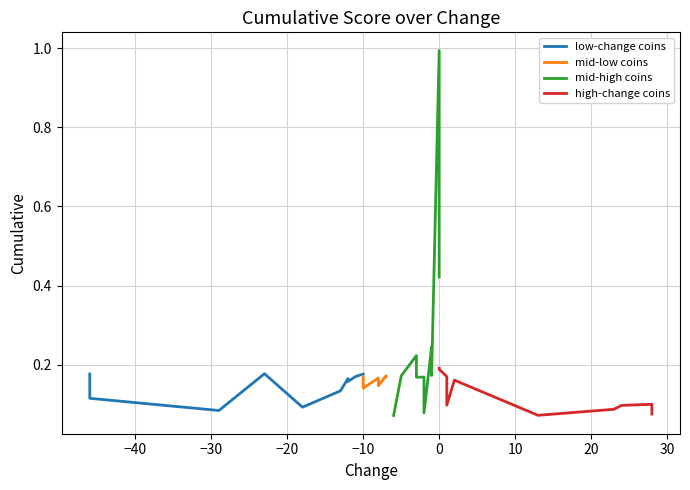

Does the chart have visible grid lines?

Yes